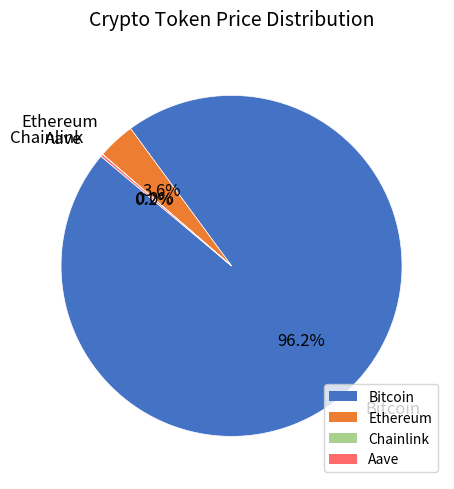

To the nearest percent, what is the difference between the largest and smallest slice percentages?

96%